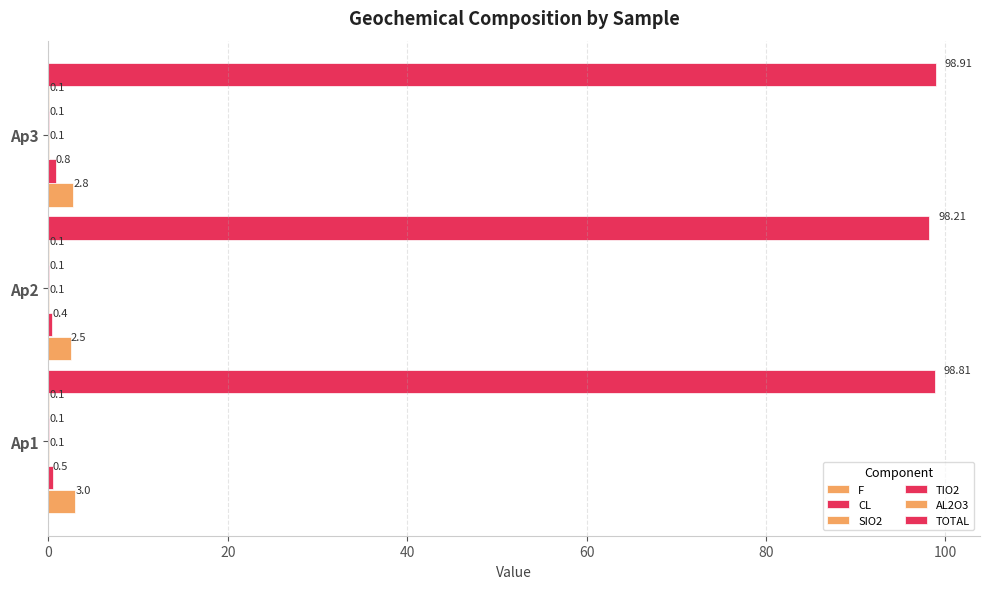

What is the maximum value for F?

3.0